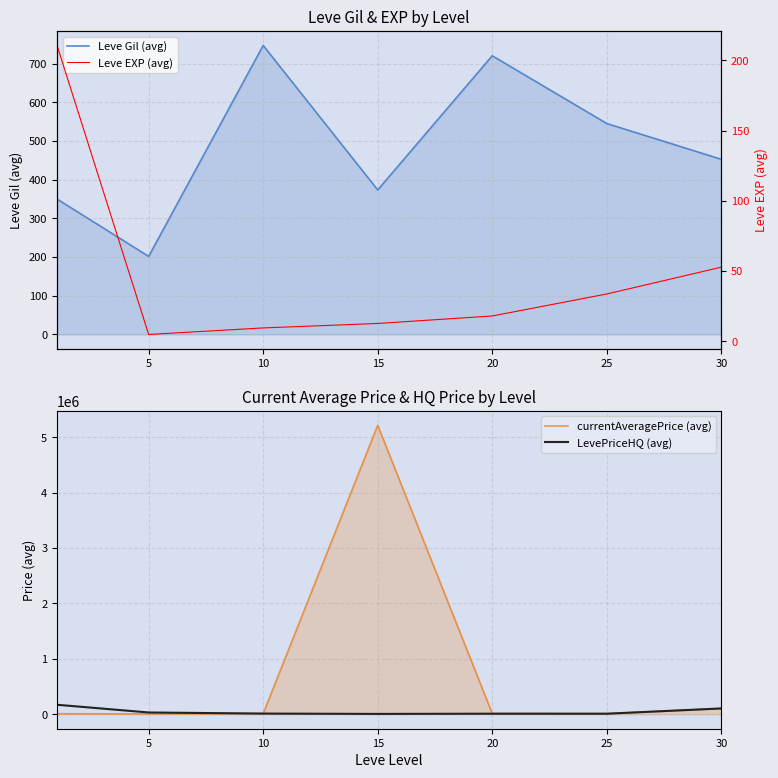

What is the difference between the currentAveragePrice (avg) values at 20 and 30?

92551.9